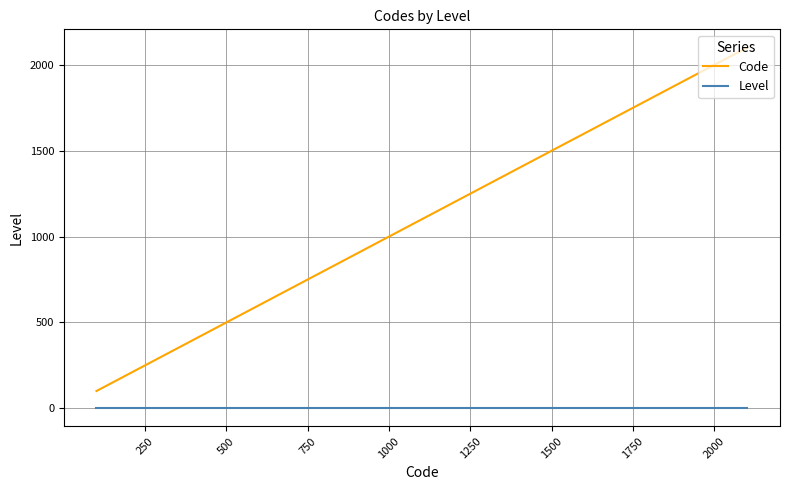

Which series has the widest spread of values?

Code